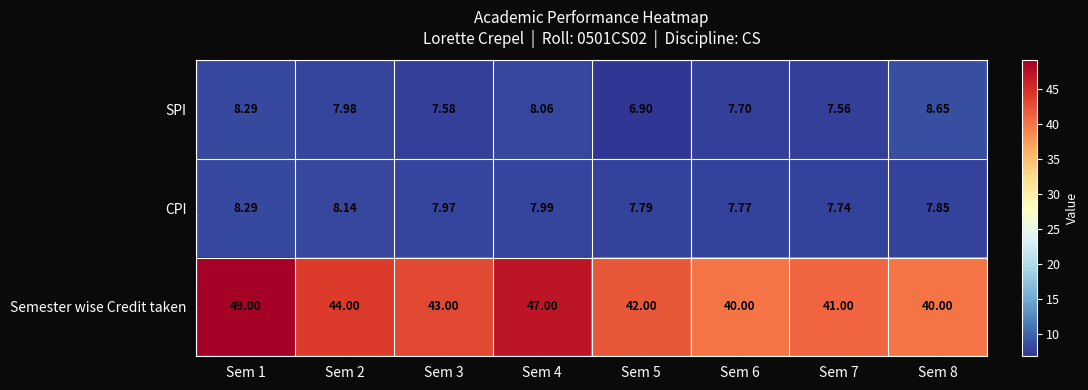

Is the value of Semester wise Credit taken at Sem 8 greater than the value of CPI at Sem 1?

Yes